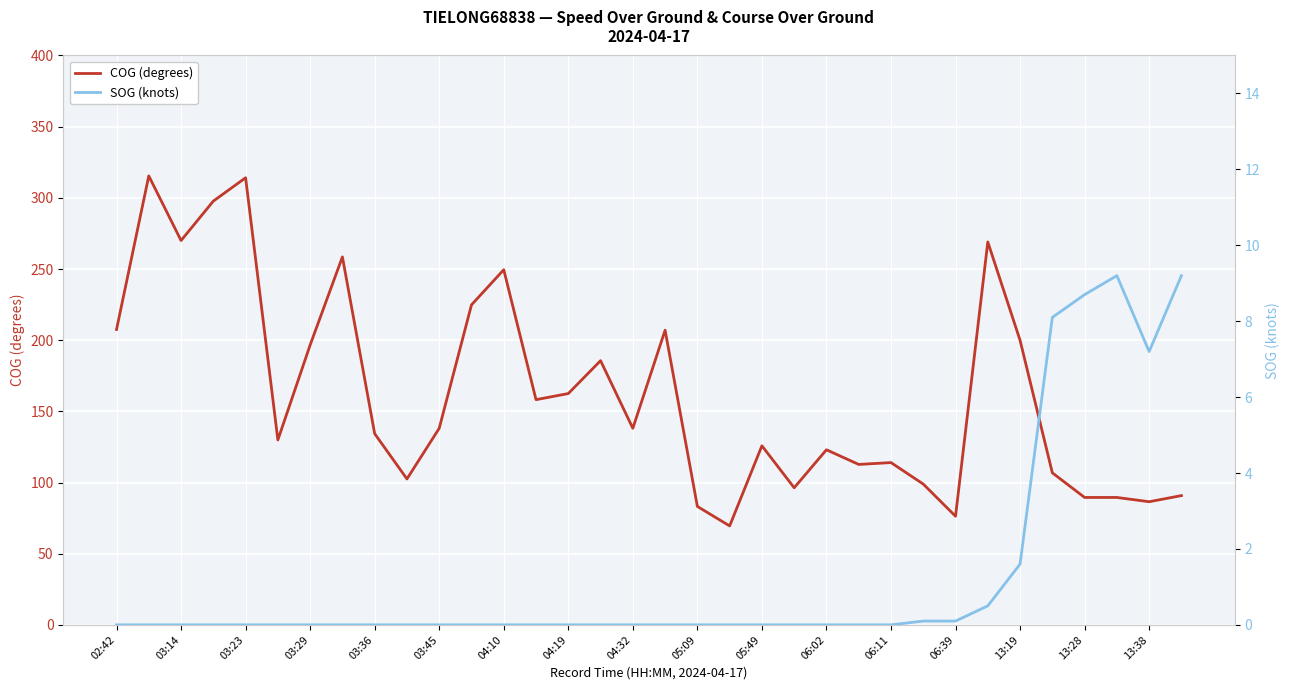

Where does the COG (degrees) series first go above 138?

02:42